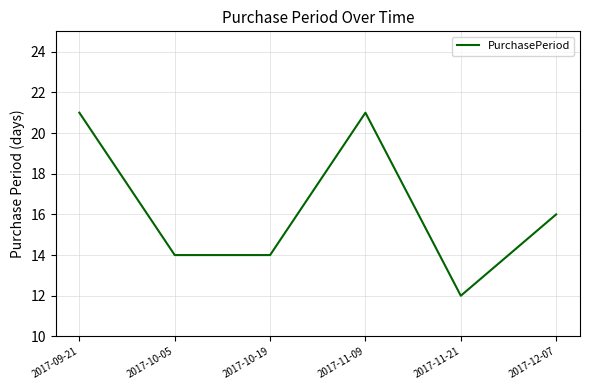

The value at 2017-11-09 is 21. True or false?

True